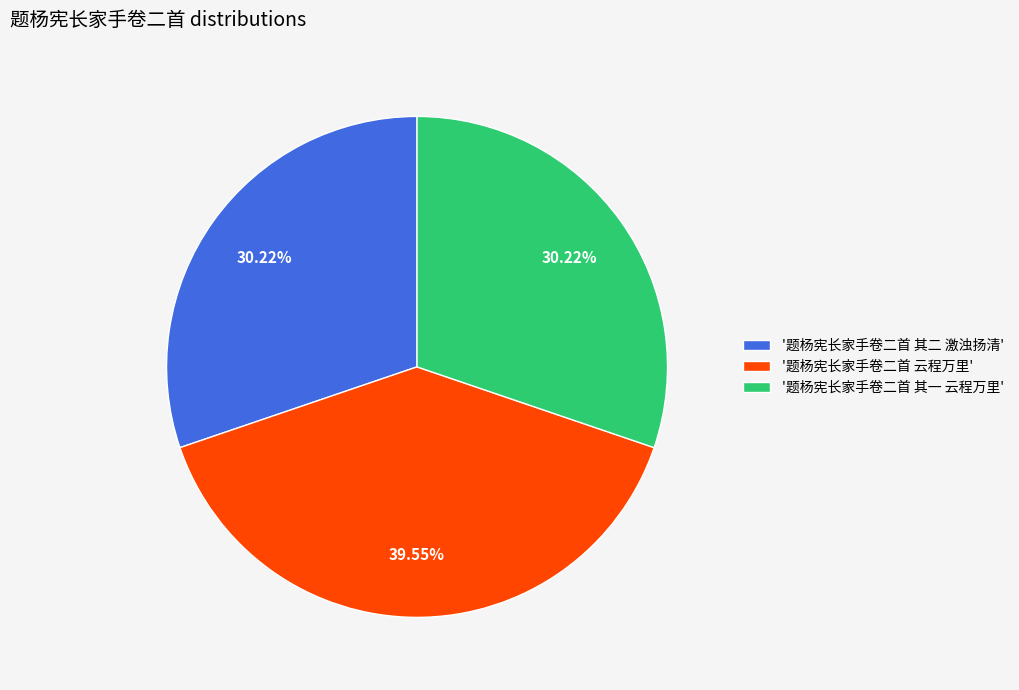

What is the largest slice in the pie chart?

'题杨宪长家手卷二首 云程万里'